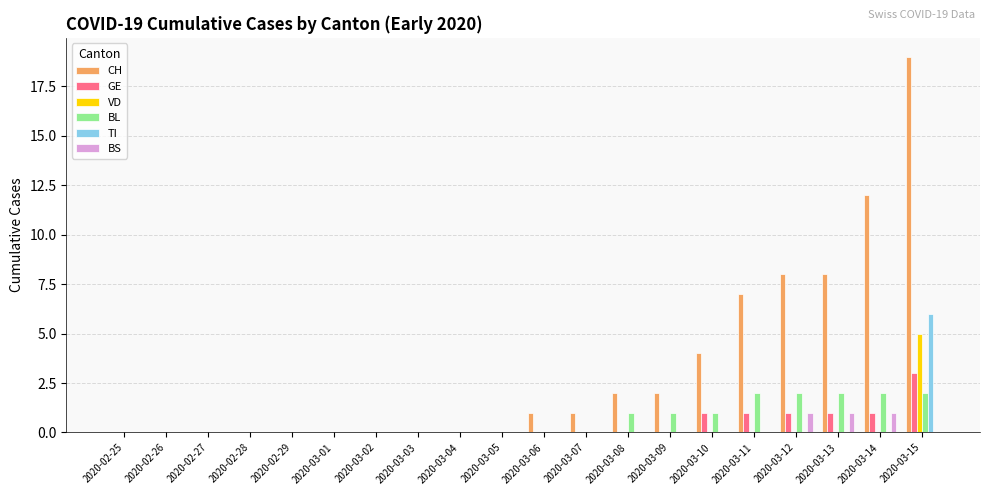

What are all the series names shown in the legend?

CH, GE, VD, BL, TI, BS